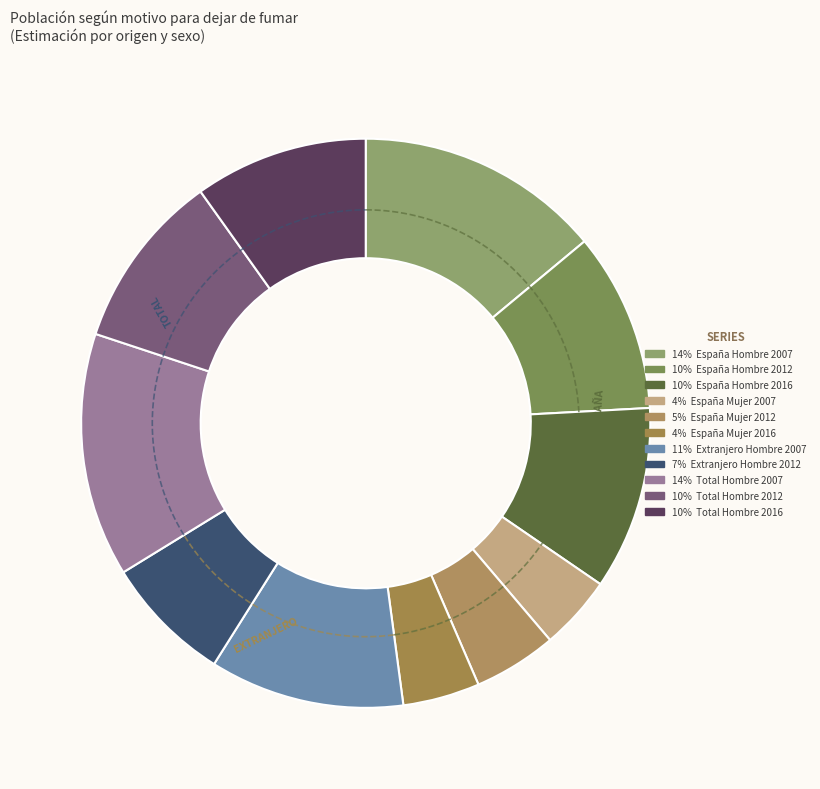

True or false: España Hombre 2007 accounts for 22% of the total.

False